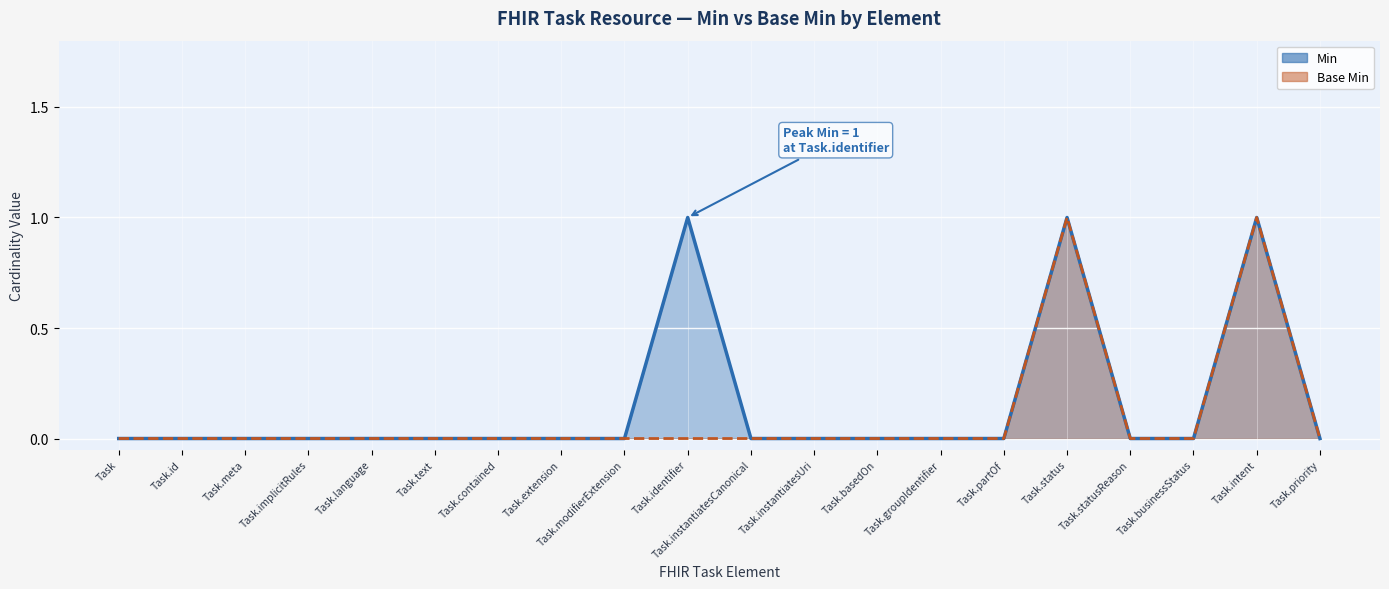

True or false: Min and Base Min intersect in this chart.

False